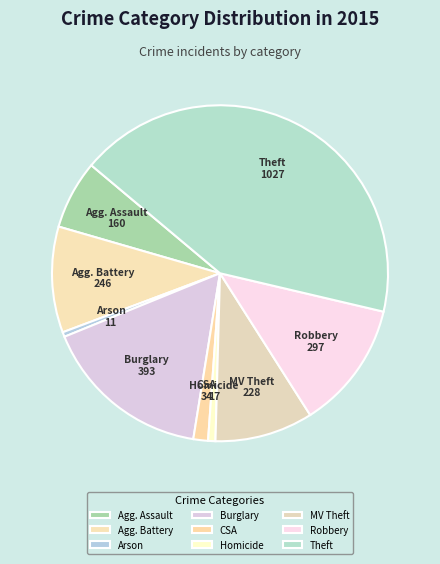

Which category has the biggest portion of the pie?

Theft